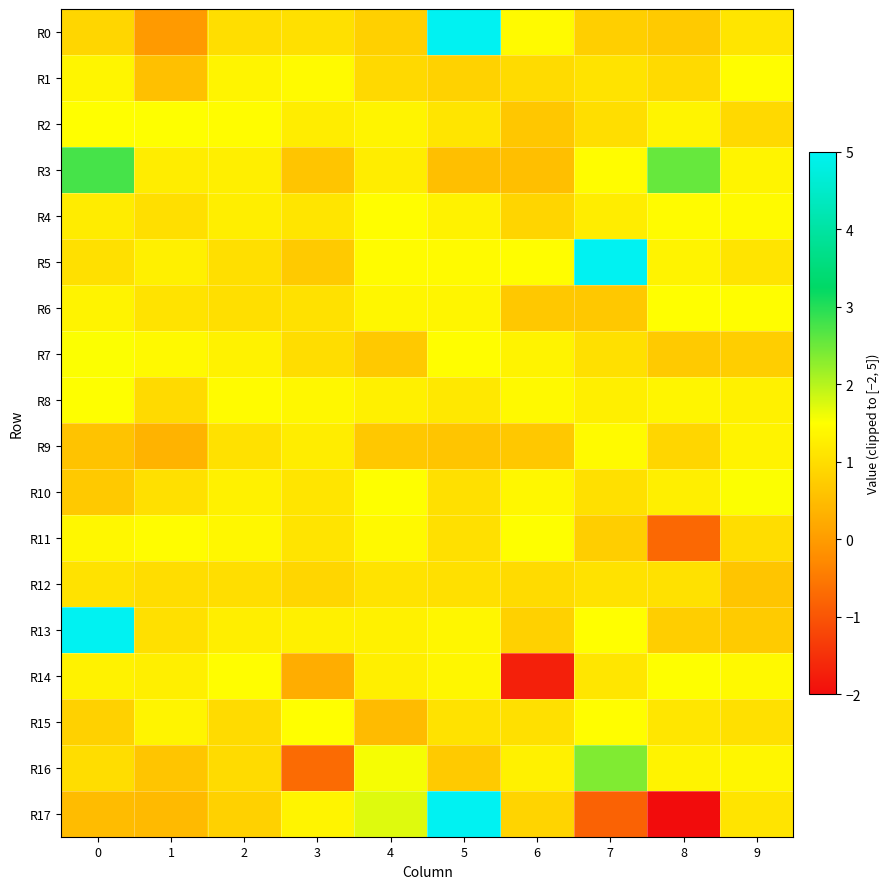

Rank the series by their maximum value, from highest to lowest.

R0, R5, R13, R17, R3, R16, R10, R7, R8, R2, R14, R11, R6, R15, R1, R4, R9, R12